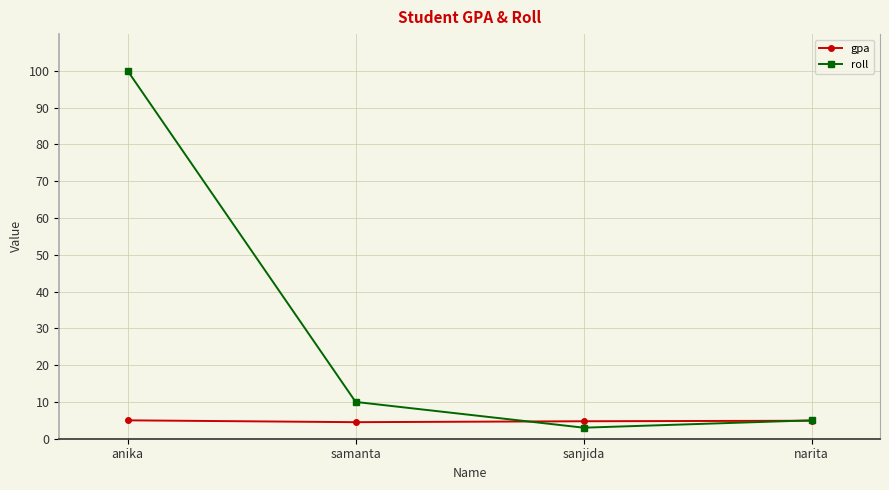

What is the difference between the maximum and minimum values in the gpa series?

0.5